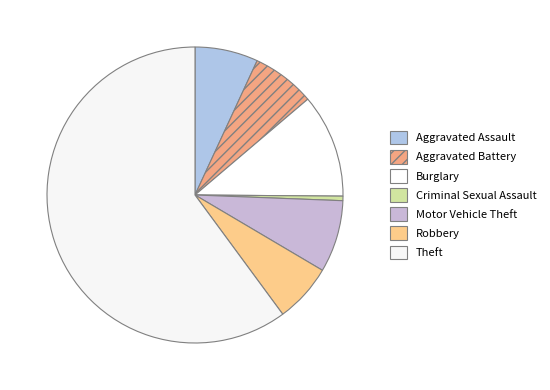

Is there any slice that represents more than half of the pie?

Yes